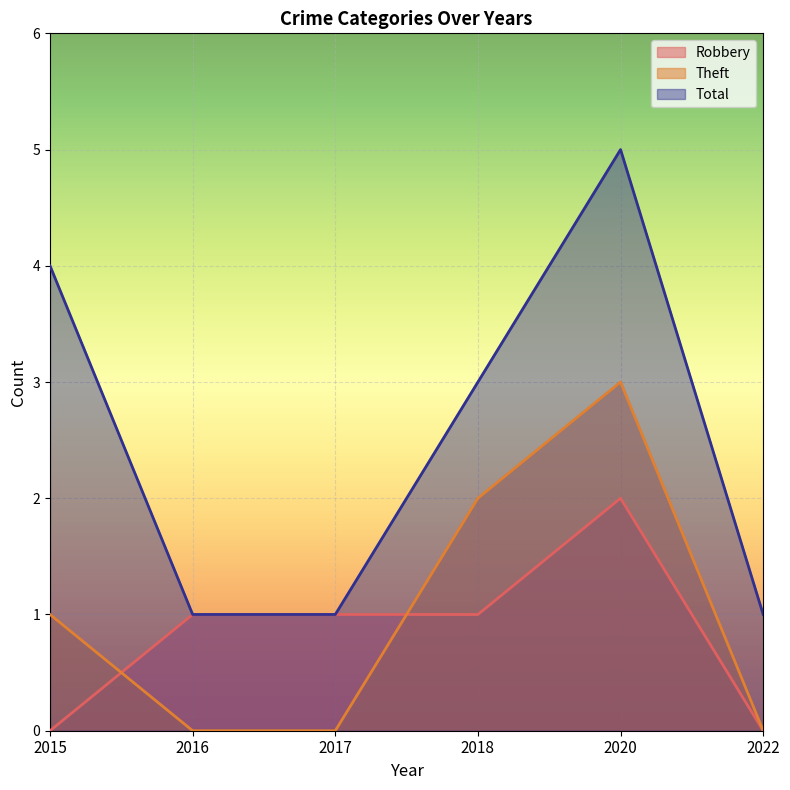

List the series in order of their peak value, lowest first.

Robbery, Theft, Total